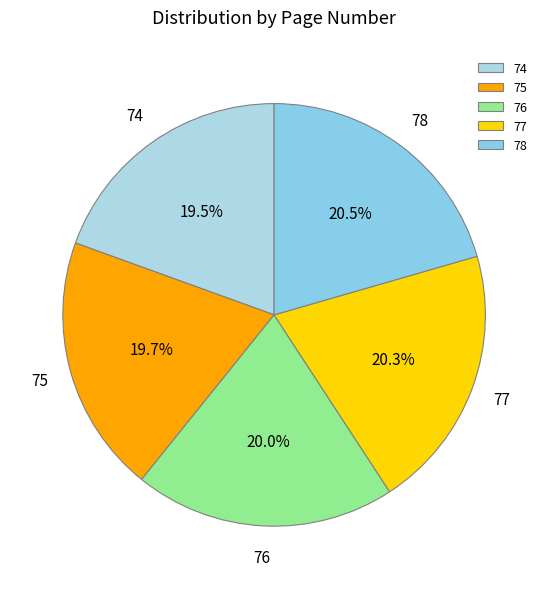

Approximately how many times larger is the value at 75 compared to 77?

1.0